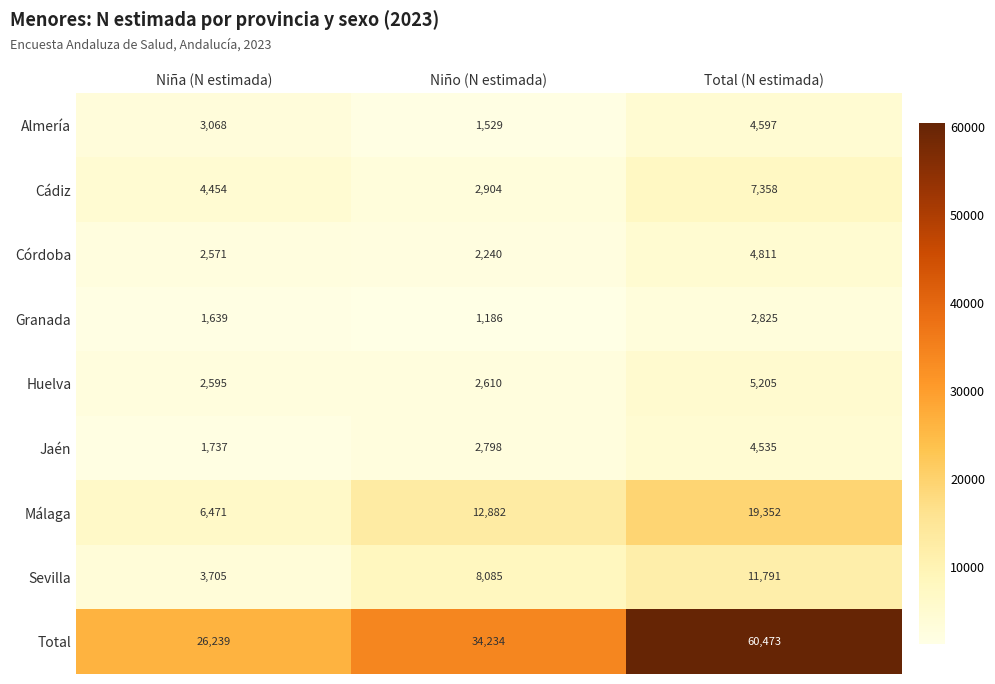

Which series has the largest range (max minus min)?

Total